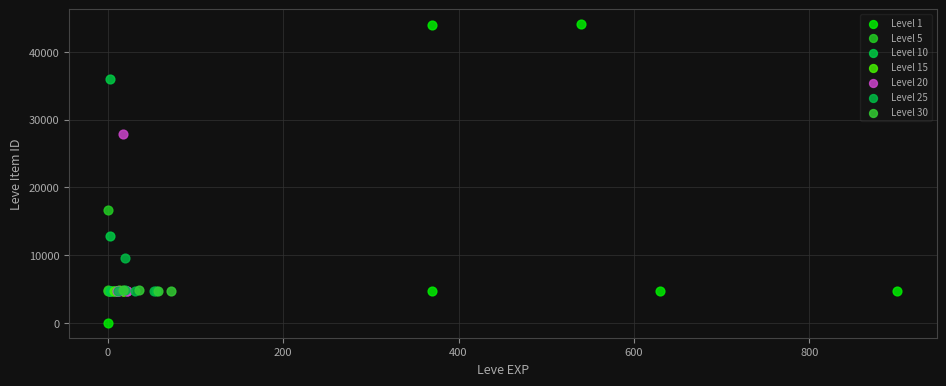

Which series reaches the maximum Y coordinate?

Level 1